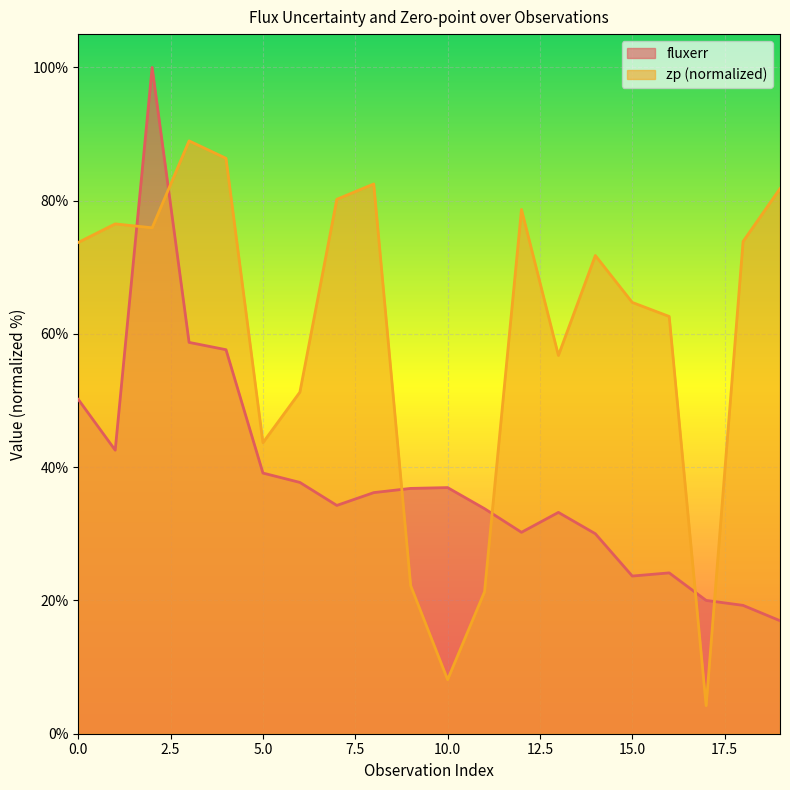

Read the fluxerr value at 3.

58.7